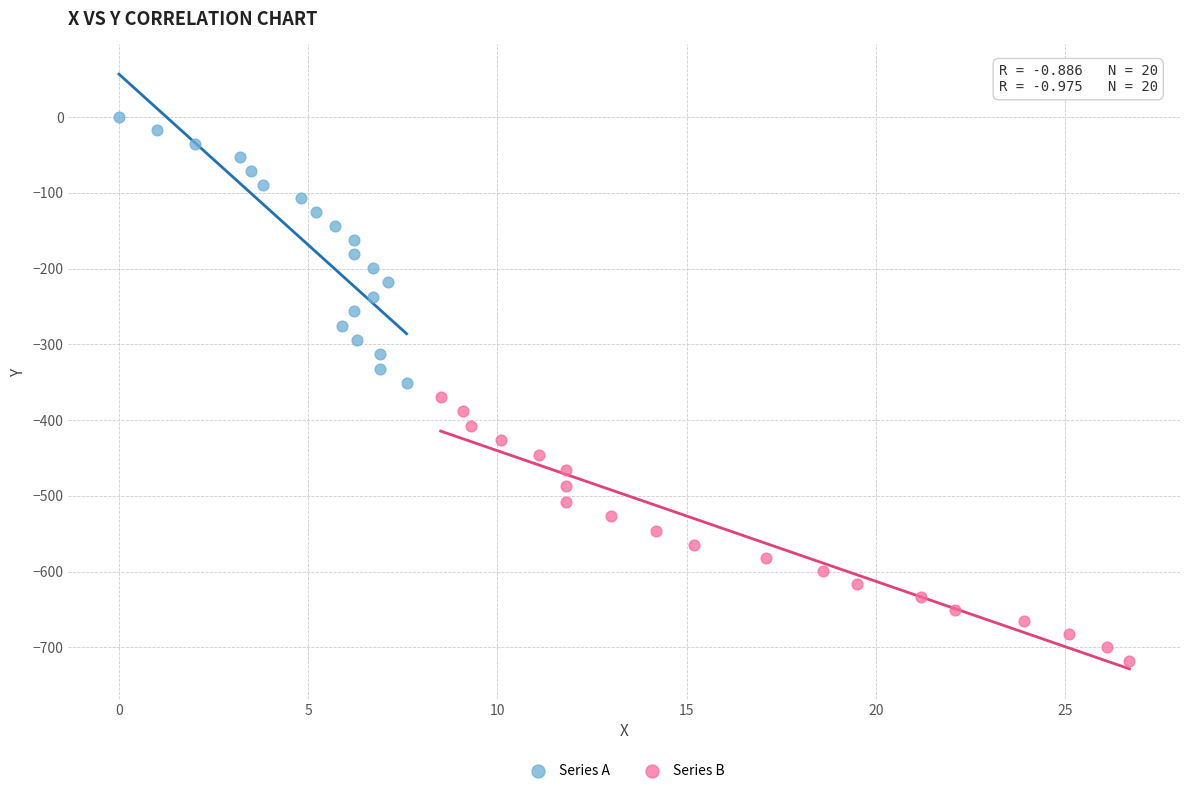

Which series has the largest Y range (max minus min)?

Series A